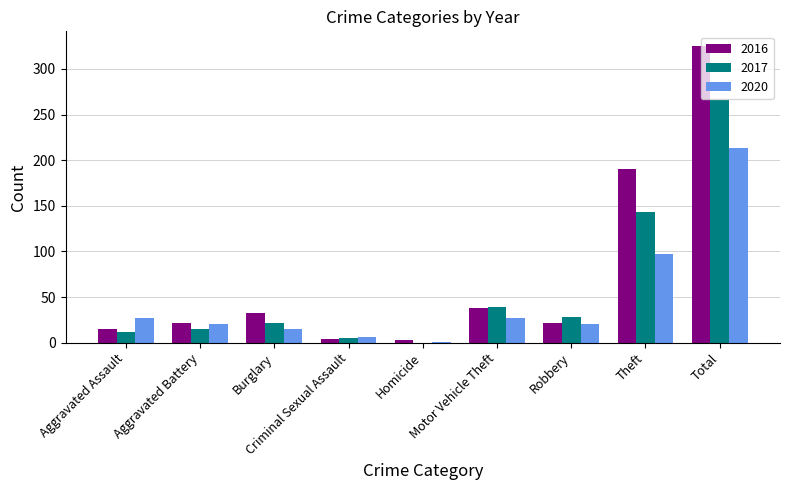

How many groups of bars are there?

9